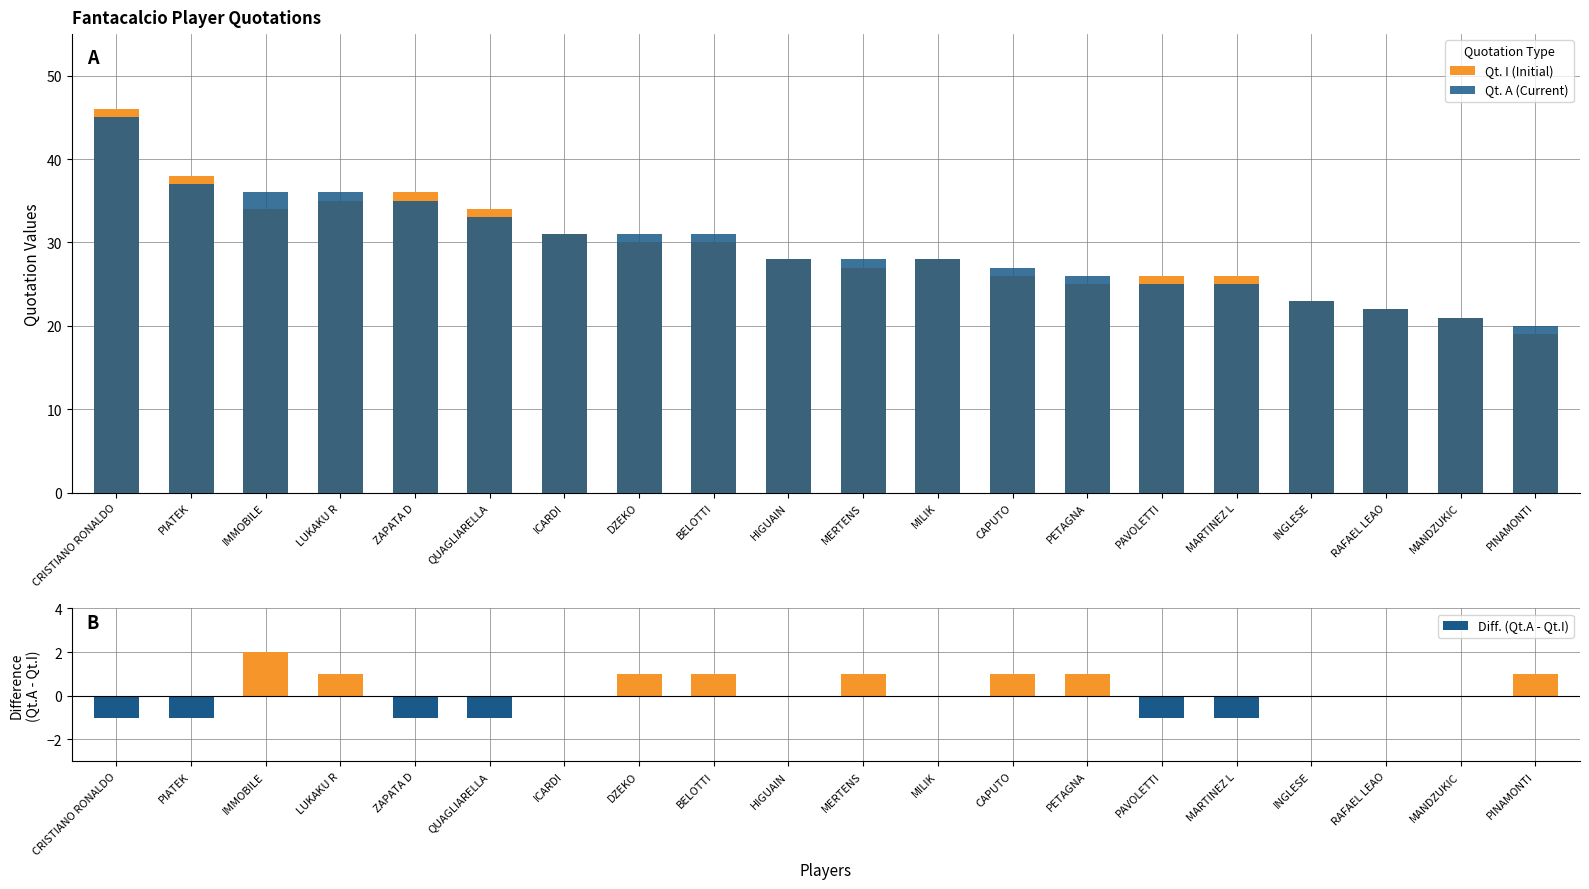

What is the difference between the Qt. I (Initial) values at CAPUTO and PETAGNA?

1